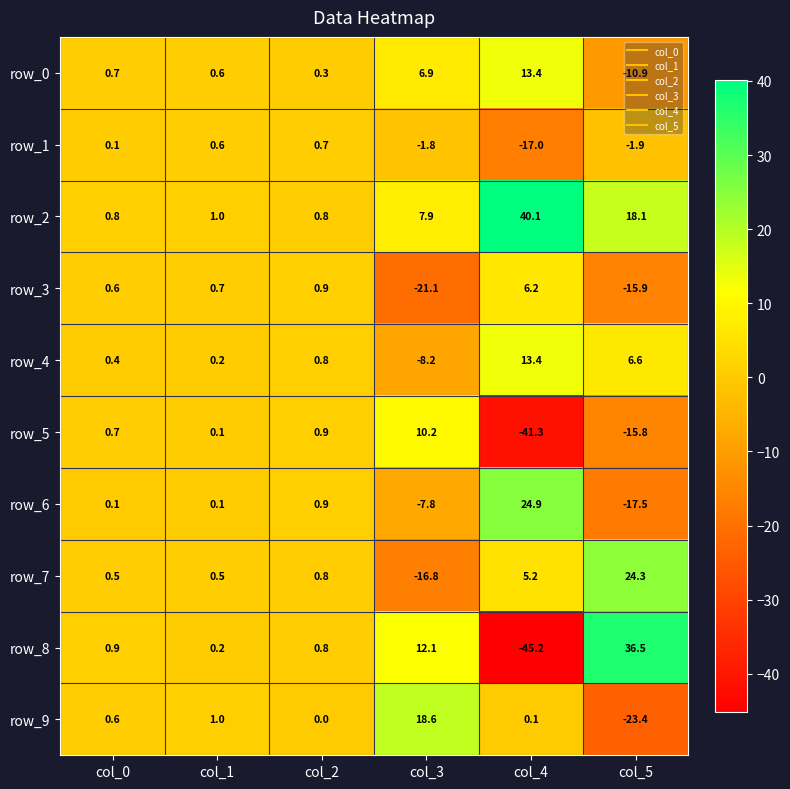

Reading left to right, list all the values displayed in this chart.

row_0: 0.7	0.6	0.3	6.9	13.4	-10.9
row_1: 0.1	0.6	0.7	-1.8	-17.0	-1.9
row_2: 0.8	1.0	0.8	7.9	40.1	18.1
row_3: 0.6	0.7	0.9	-21.1	6.2	-15.9
row_4: 0.4	0.2	0.8	-8.2	13.4	6.6
row_5: 0.7	0.1	0.9	10.2	-41.3	-15.8
row_6: 0.1	0.1	0.9	-7.8	24.9	-17.5
row_7: 0.5	0.5	0.8	-16.8	5.2	24.3
row_8: 0.9	0.2	0.8	12.1	-45.2	36.5
row_9: 0.6	1.0	0.0	18.6	0.1	-23.4